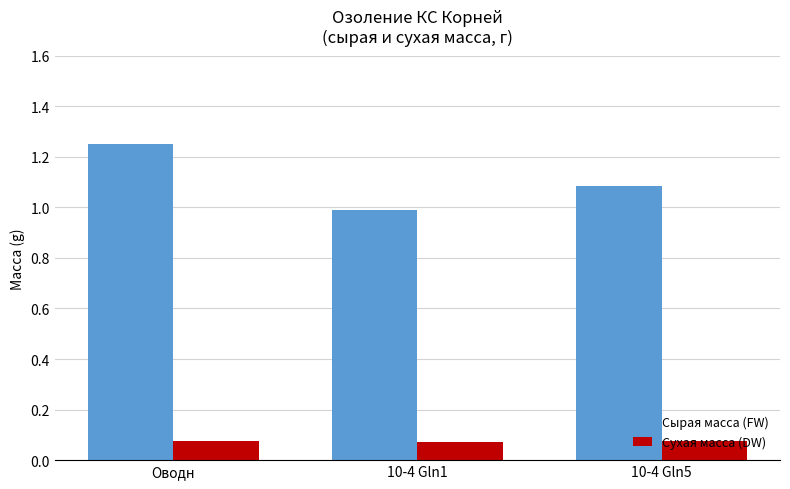

What is the spread (max minus min) of values at Оводн?

1.2